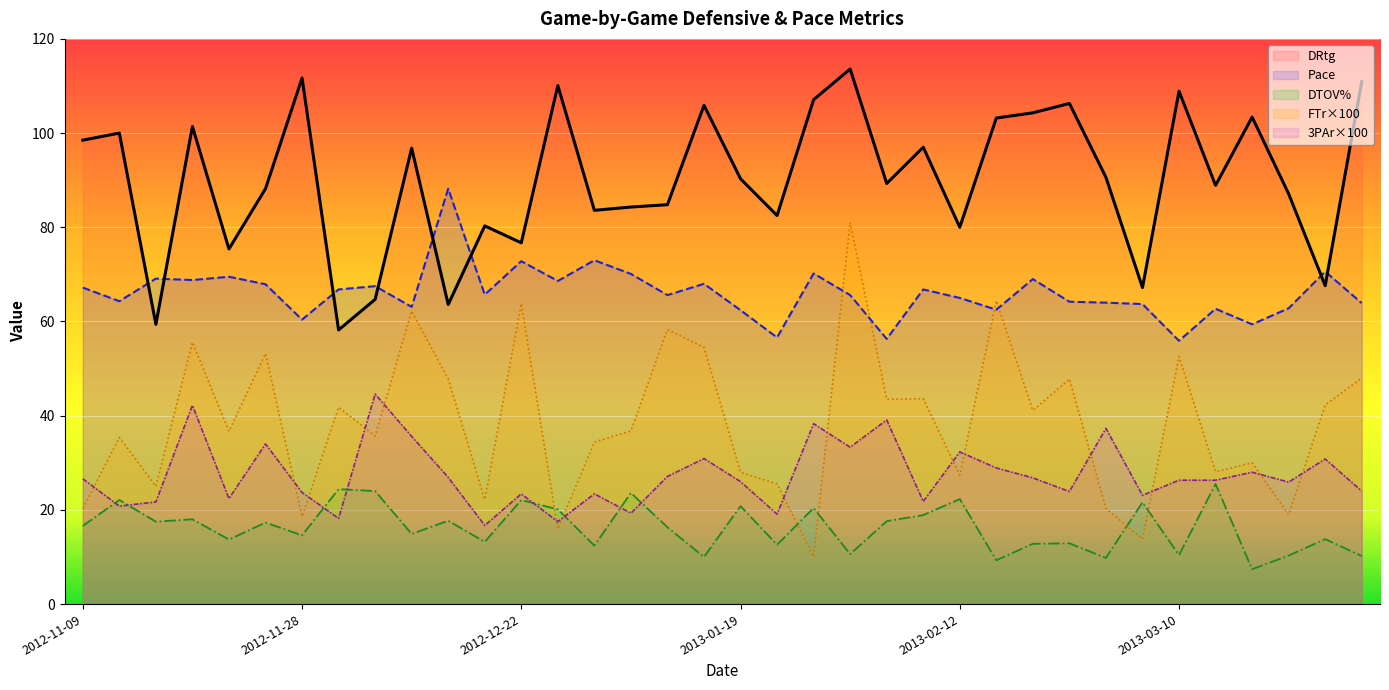

The value of Pace at 2013-03-23 is 70.6. True or false?

True